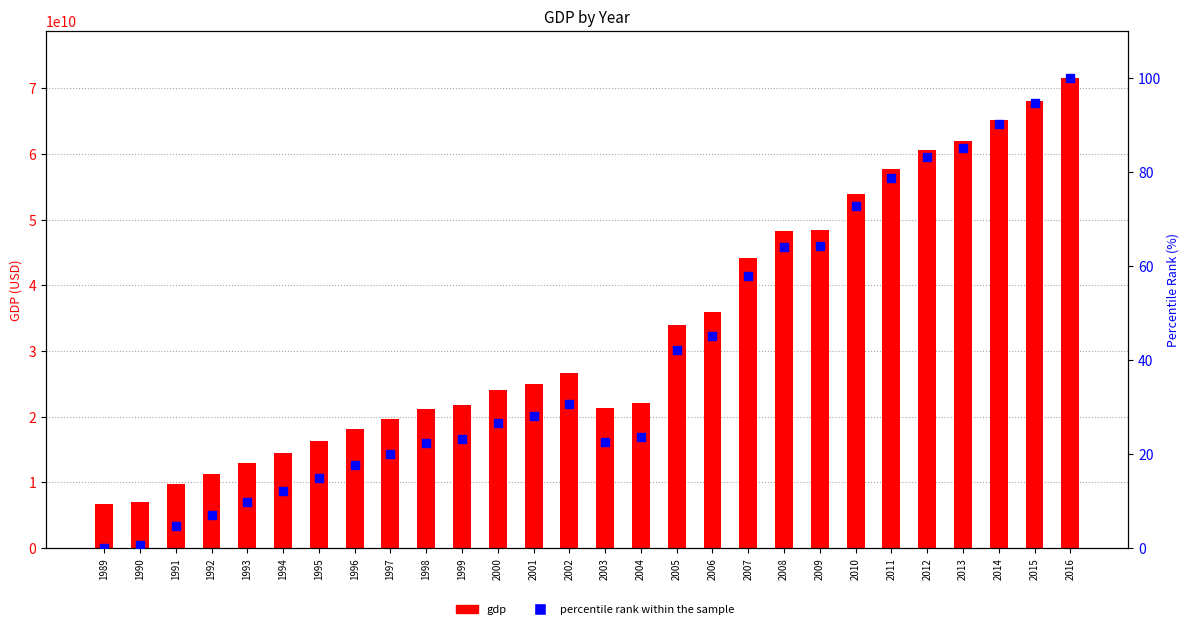

Which series reaches the maximum Y coordinate?

gdp